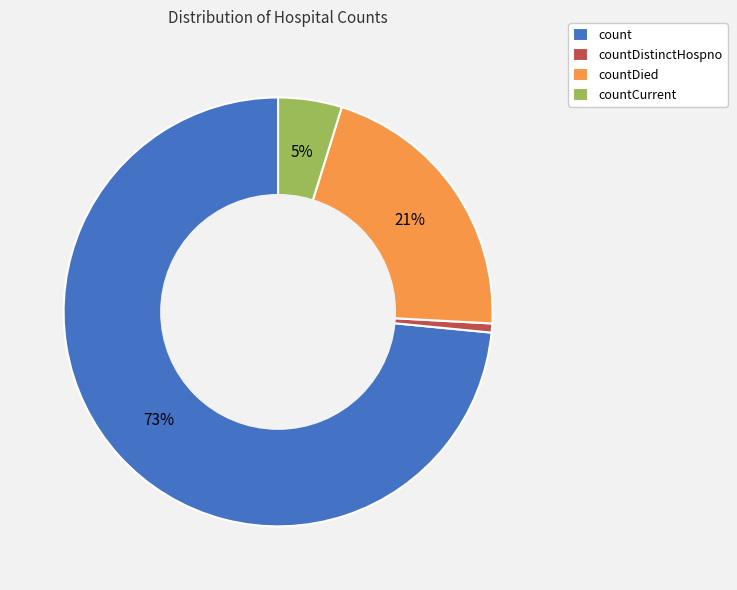

Is it true that count is 85% of the pie?

False